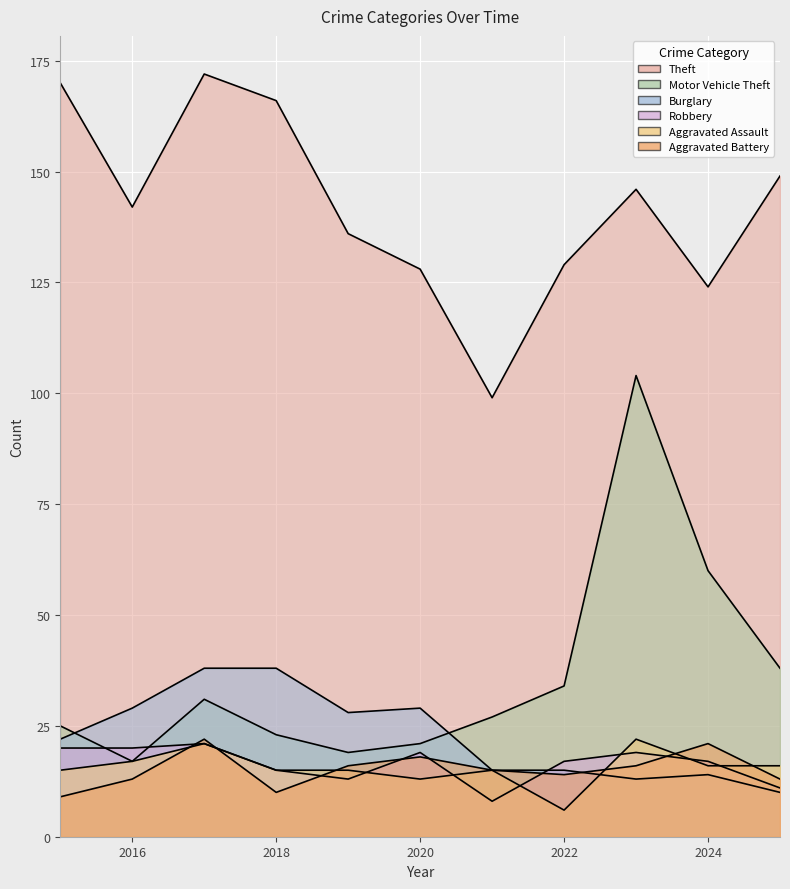

Reading left to right, extract all data points from this chart.

Aggravated Assault: 2015=15	2016=17	2017=21	2018=15	2019=15	2020=13	2021=15	2022=6	2023=22	2024=16	2025=16
Burglary: 2015=22	2016=29	2017=38	2018=38	2019=28	2020=29	2021=15	2022=15	2023=13	2024=14	2025=10
Motor Vehicle Theft: 2015=25	2016=17	2017=31	2018=23	2019=19	2020=21	2021=27	2022=34	2023=104	2024=60	2025=38
Robbery: 2015=20	2016=20	2017=21	2018=15	2019=13	2020=19	2021=8	2022=17	2023=19	2024=17	2025=11
Theft: 2015=170	2016=142	2017=172	2018=166	2019=136	2020=128	2021=99	2022=129	2023=146	2024=124	2025=149
Aggravated Battery: 2015=9	2016=13	2017=22	2018=10	2019=16	2020=18	2021=15	2022=14	2023=16	2024=21	2025=13